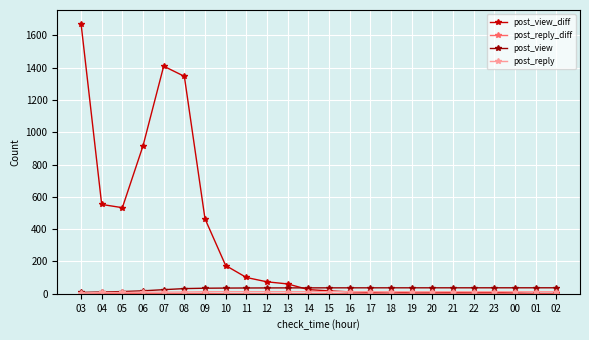

What position from the right is 17?

10